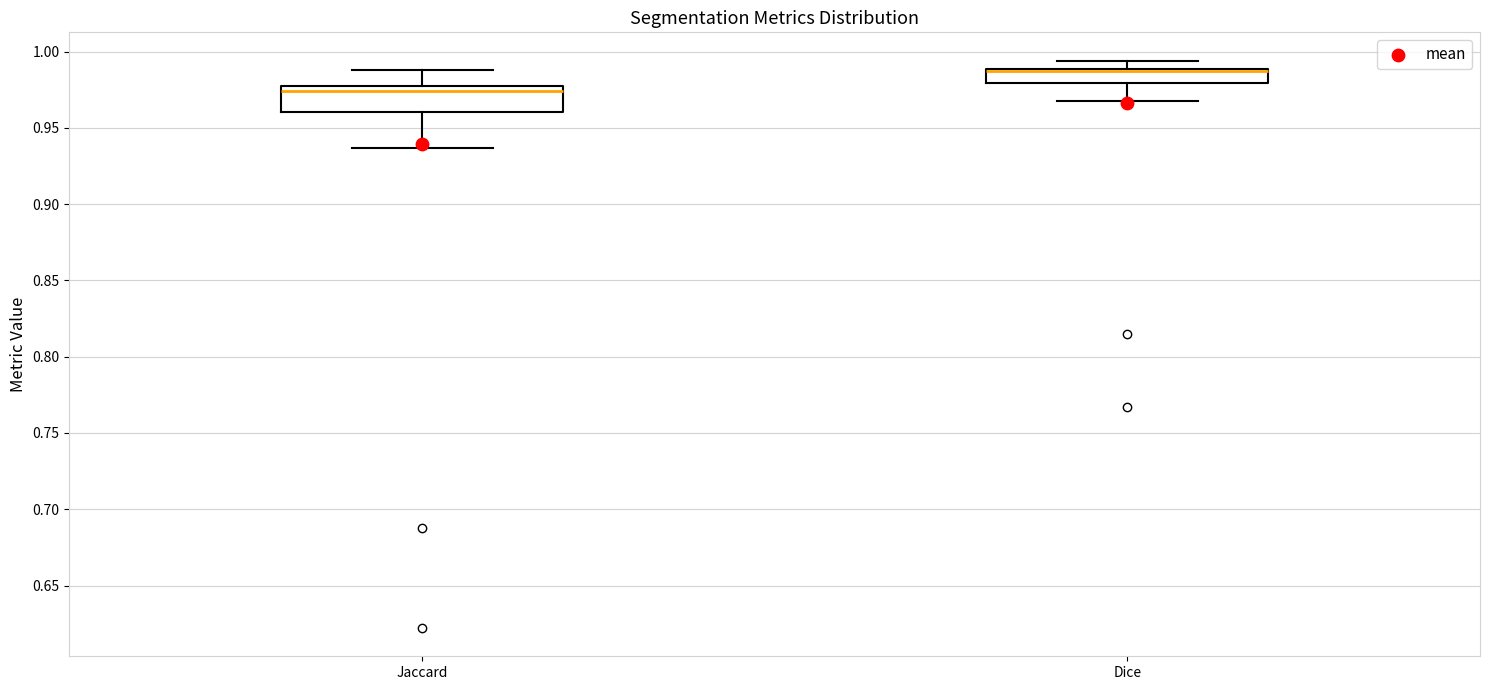

Which box has the lowest median line?

Jaccard